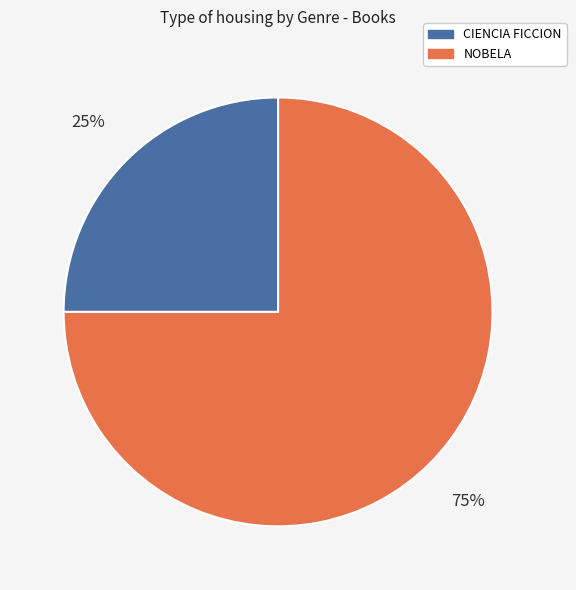

To the nearest percent, what is the difference between the CIENCIA FICCION and NOBELA slice percentages?

50%